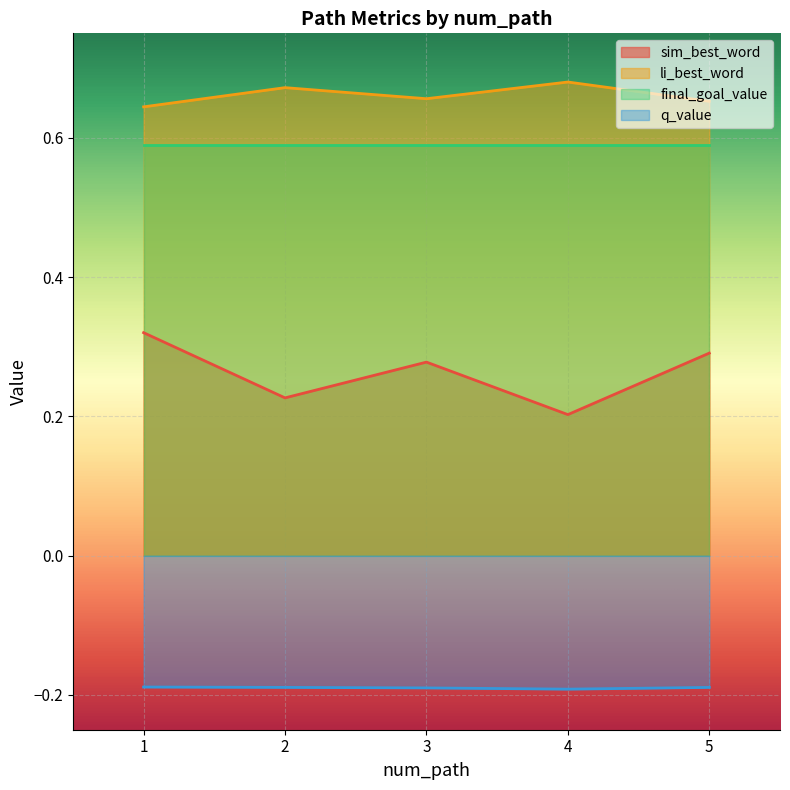

Which series has the largest total across all categories?

li_best_word